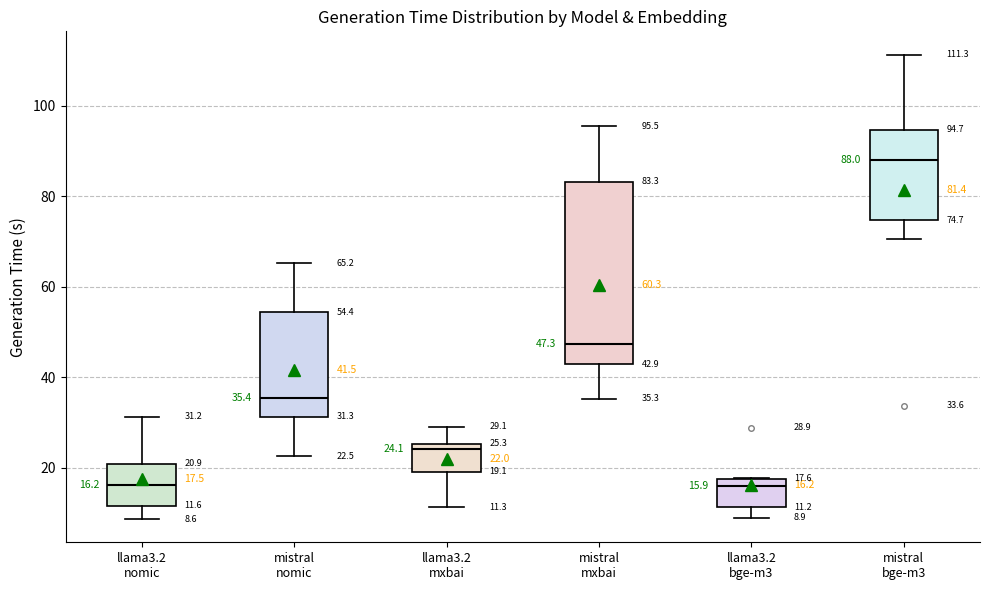

Which box is the tallest, from its lower edge to its upper edge?

mistral mxbai